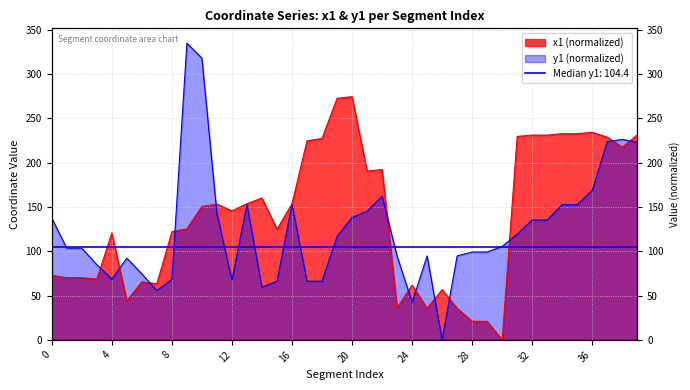

What is the spread (max minus min) of values at 0?

64.4